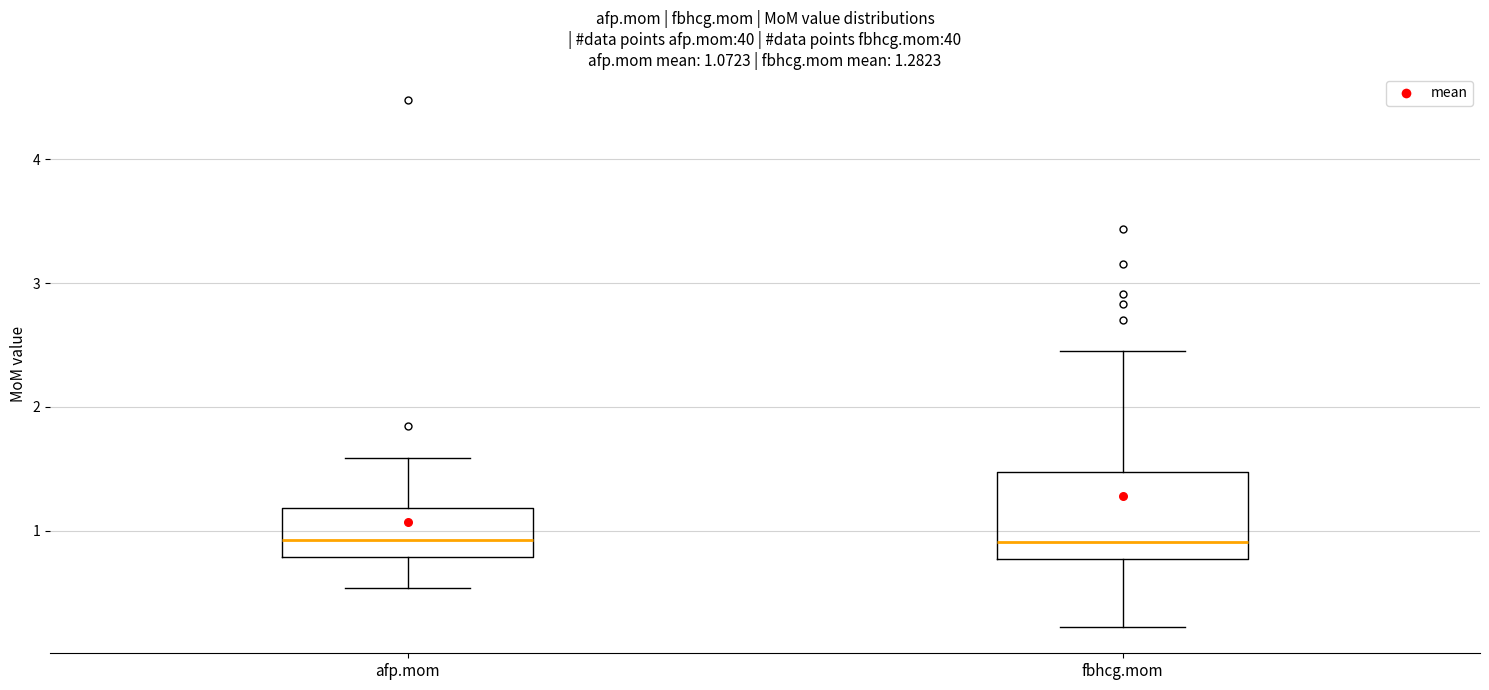

Comparing the boxes themselves (not the whiskers), which one is the tallest?

fbhcg.mom